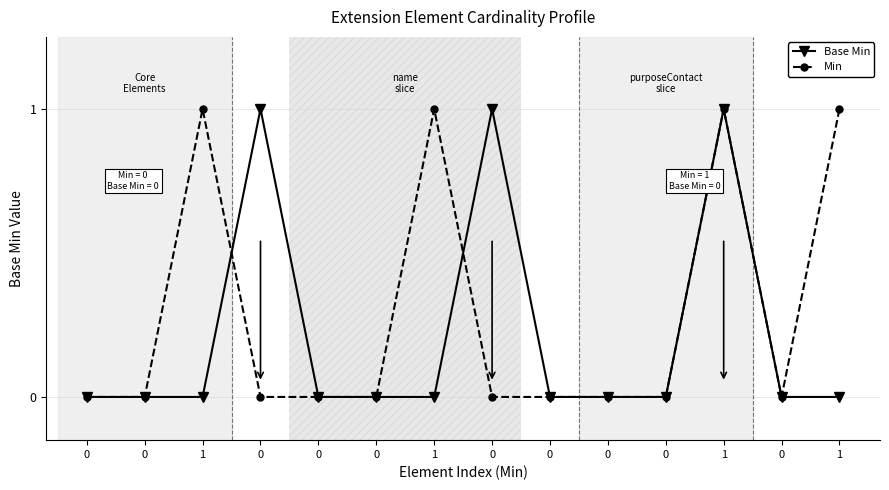

What are all the series names shown in the legend?

Base Min, Min